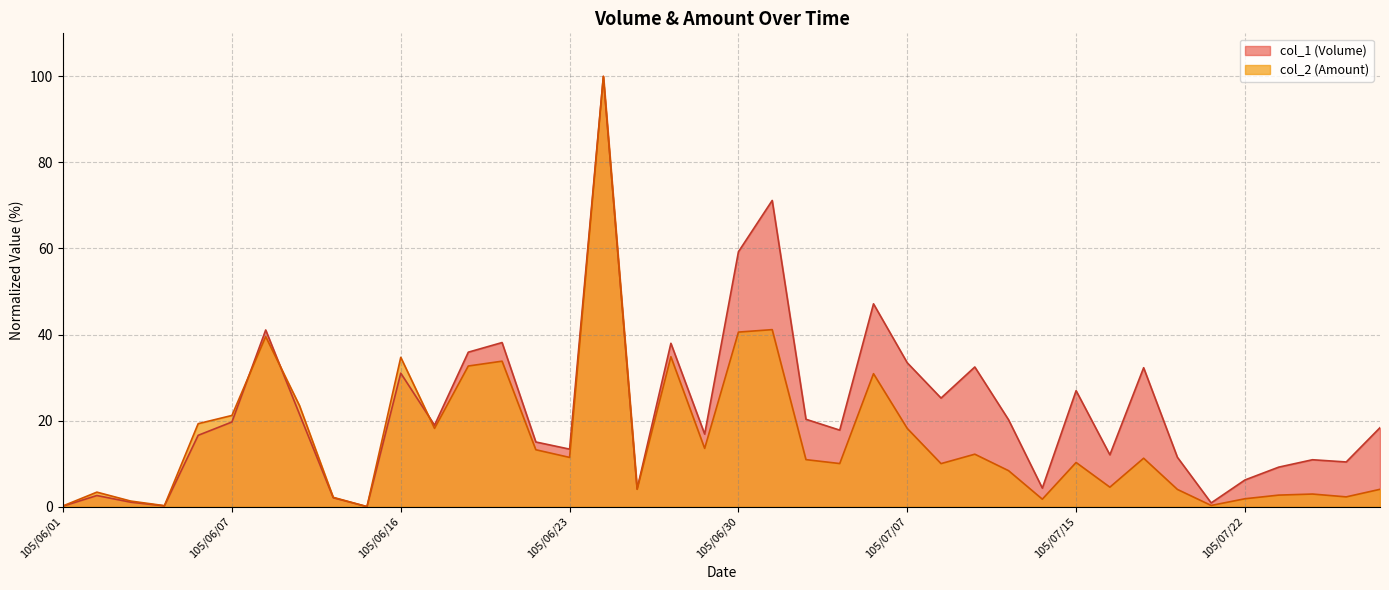

Which series has the largest total across all categories?

col_1 (Volume)